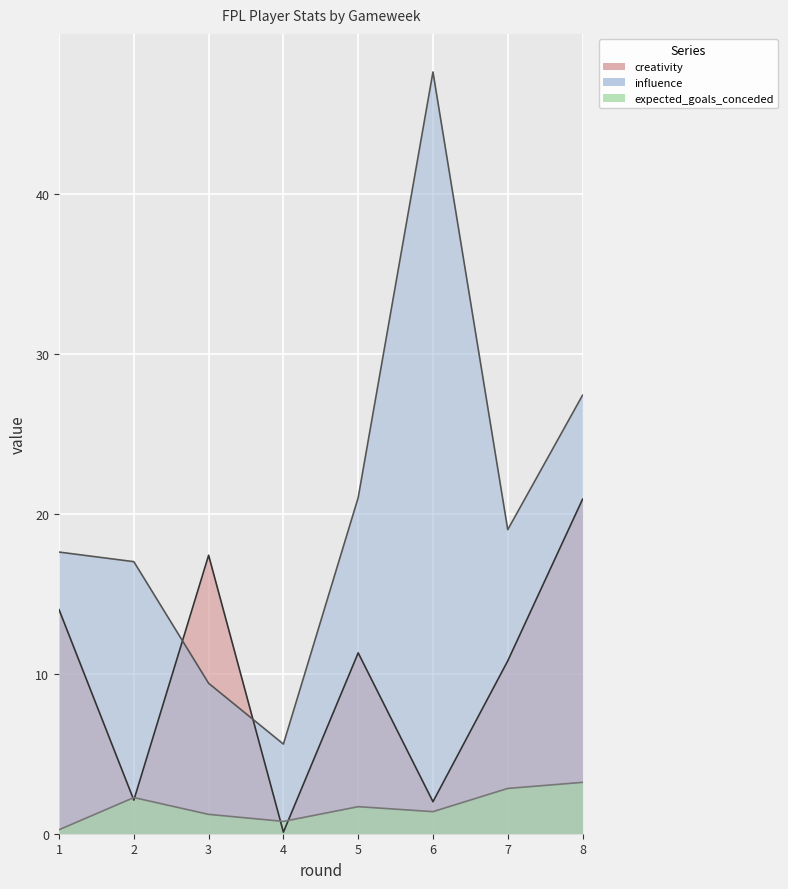

What is the total value across all series at 5?

34.0